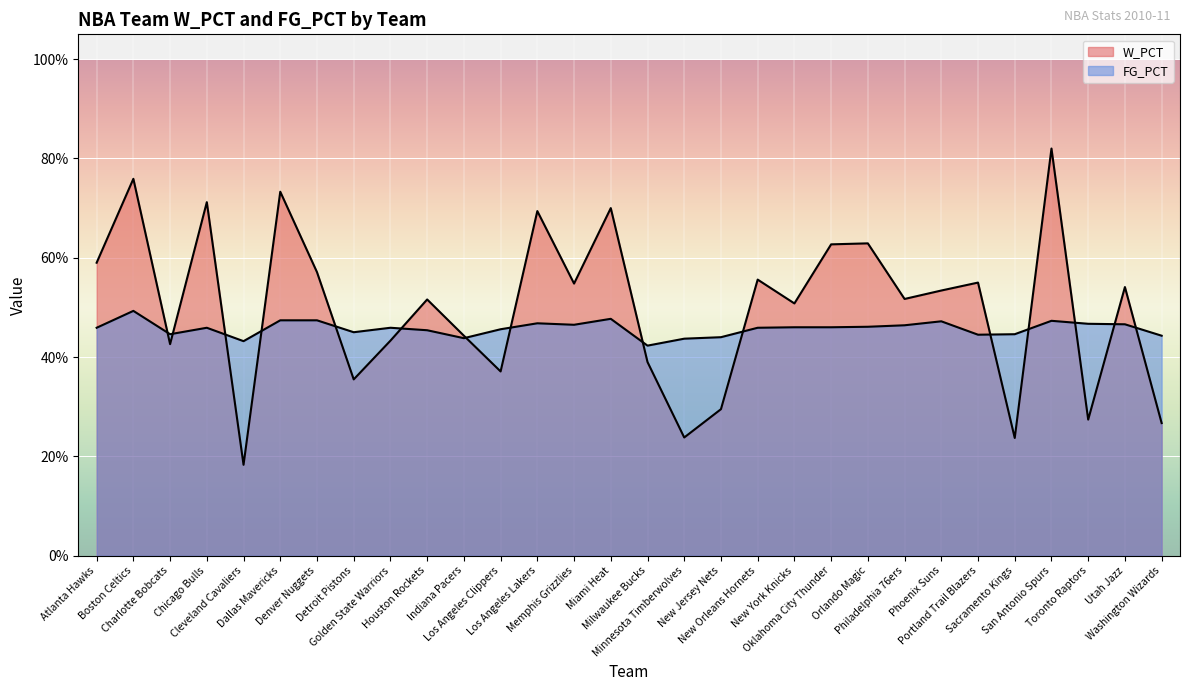

At which category is the sum across all series the highest?

San Antonio Spurs